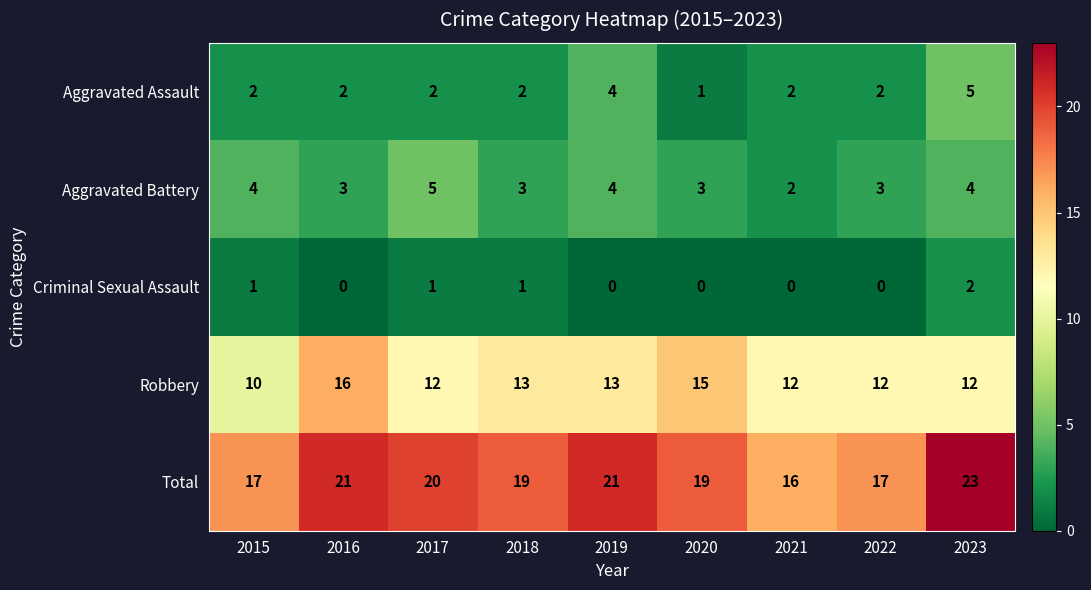

The value of Criminal Sexual Assault at 2023 is 2. True or false?

True